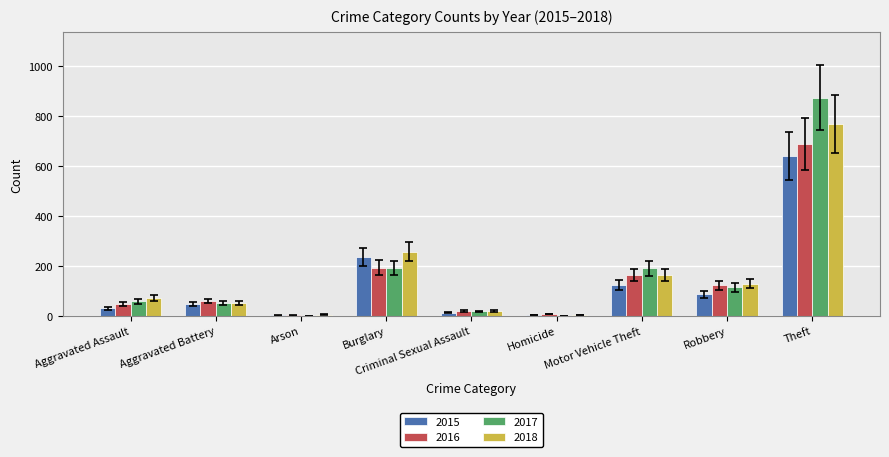

How many groups of bars are there?

9